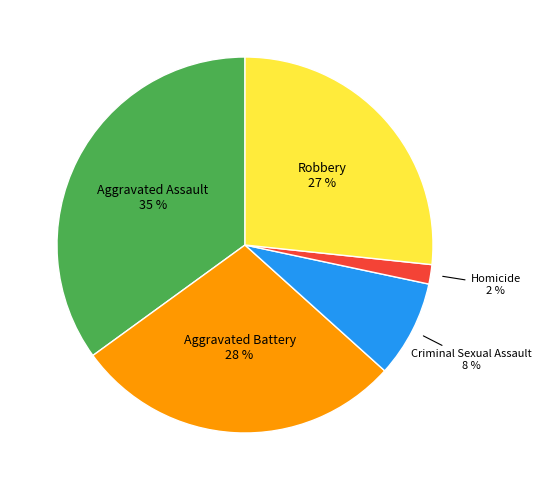

Is the sum of Aggravated Battery and Homicide greater than half?

No